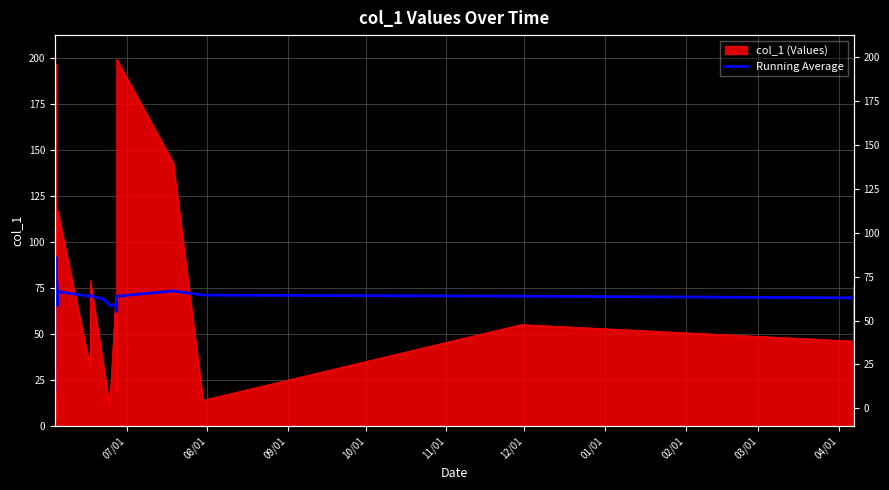

How many categories are shown in the chart?

29